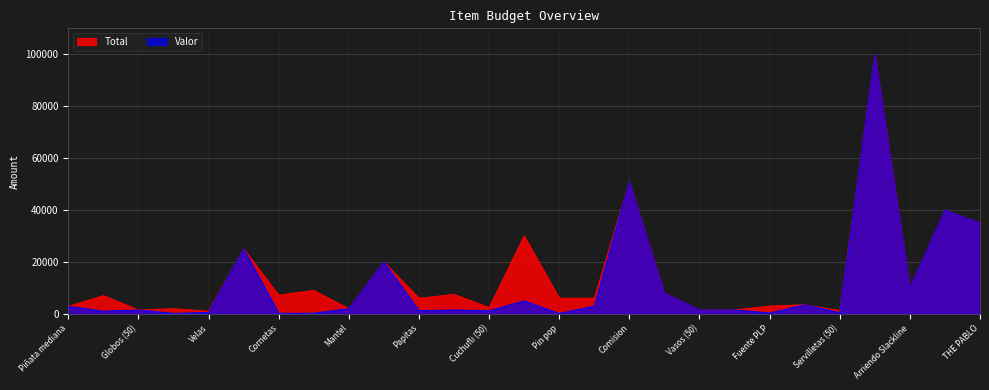

Does the chart display data point markers on the line(s)?

No